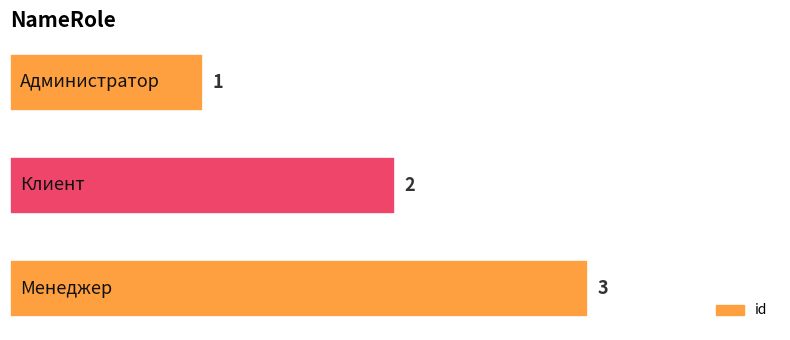

What is the maximum value shown in the chart?

3